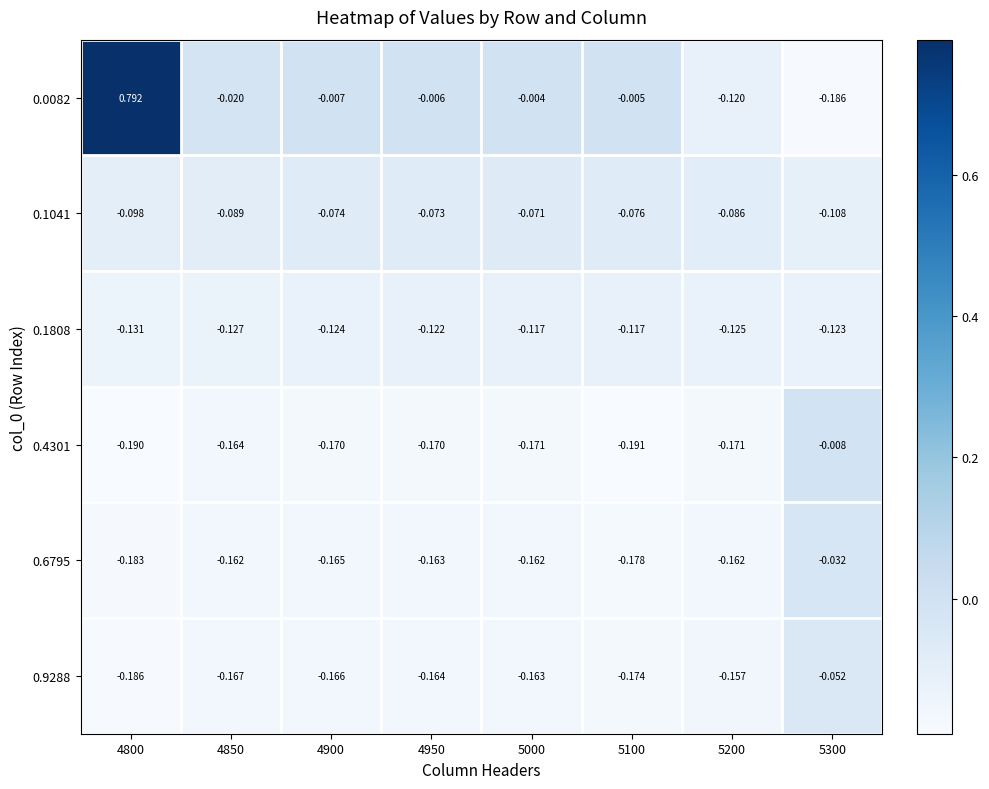

How many data points does each series have?

8